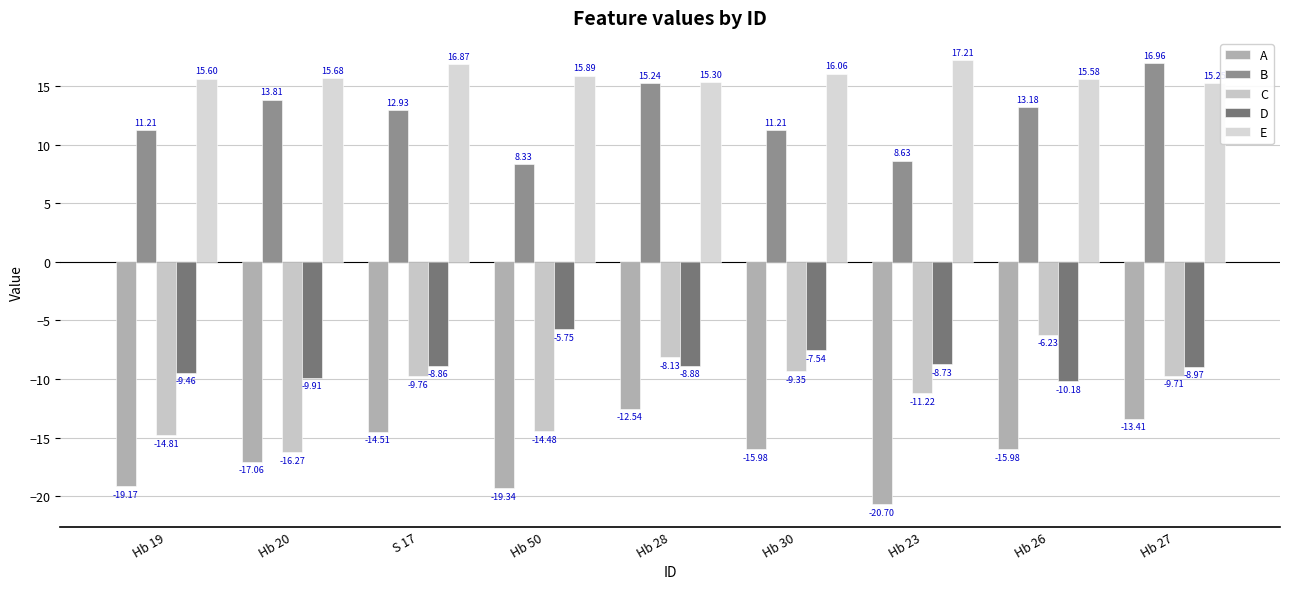

Where does the D series first go above -8?

Hb 50